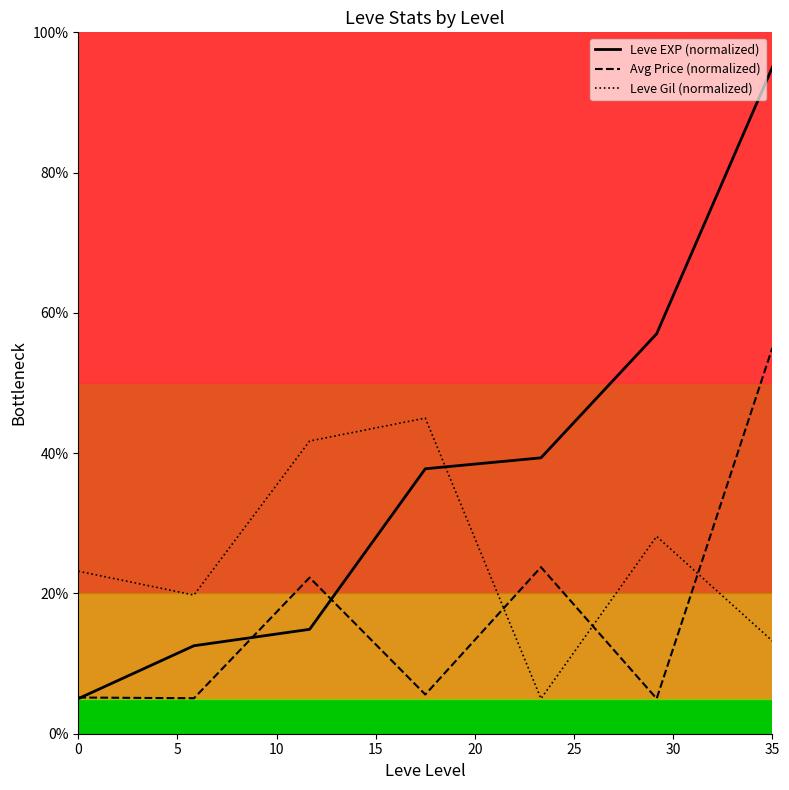

Which series has the widest spread of values?

Leve EXP (normalized)